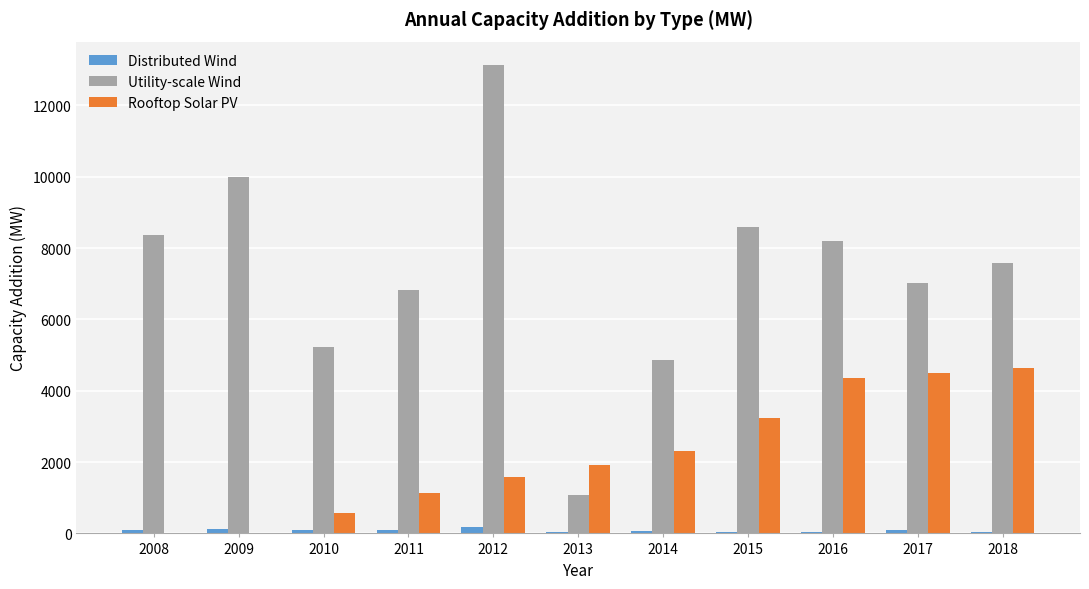

Between 2014 and 2015, which series saw the biggest shift?

Utility-scale Wind